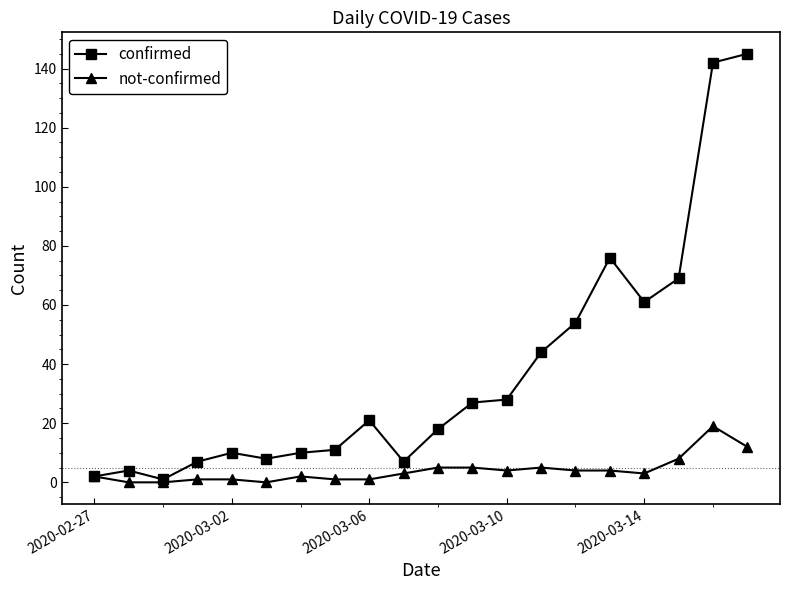

Which series has the largest total across all categories?

confirmed